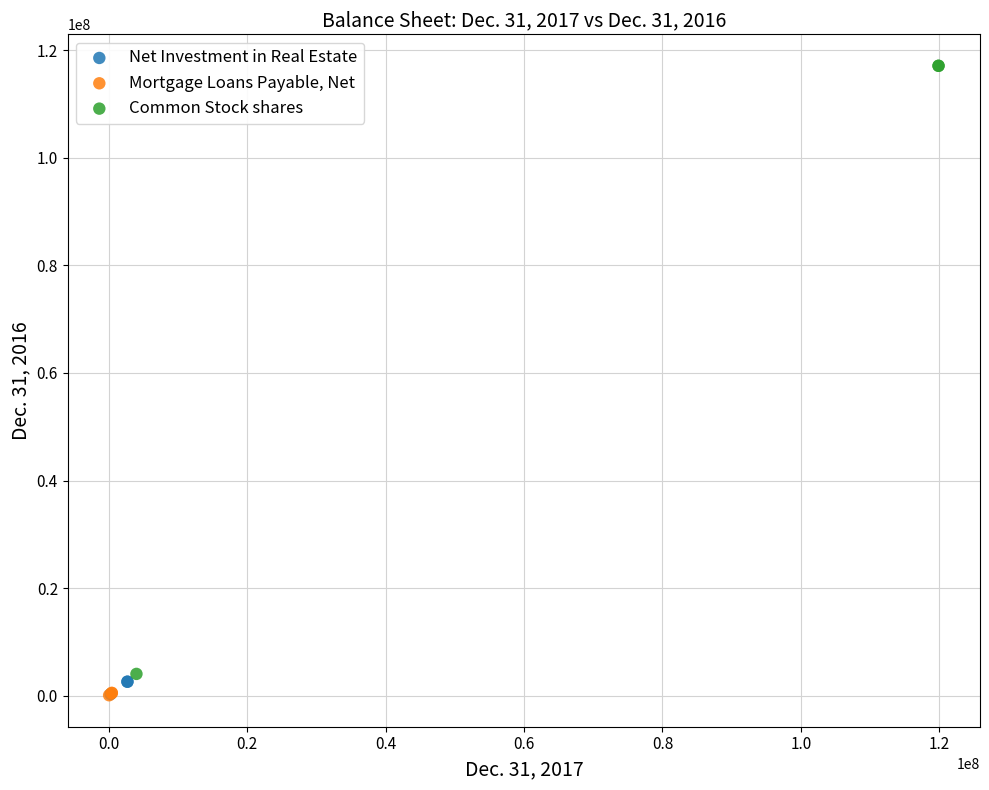

Which series has the largest Y range (max minus min)?

Common Stock shares